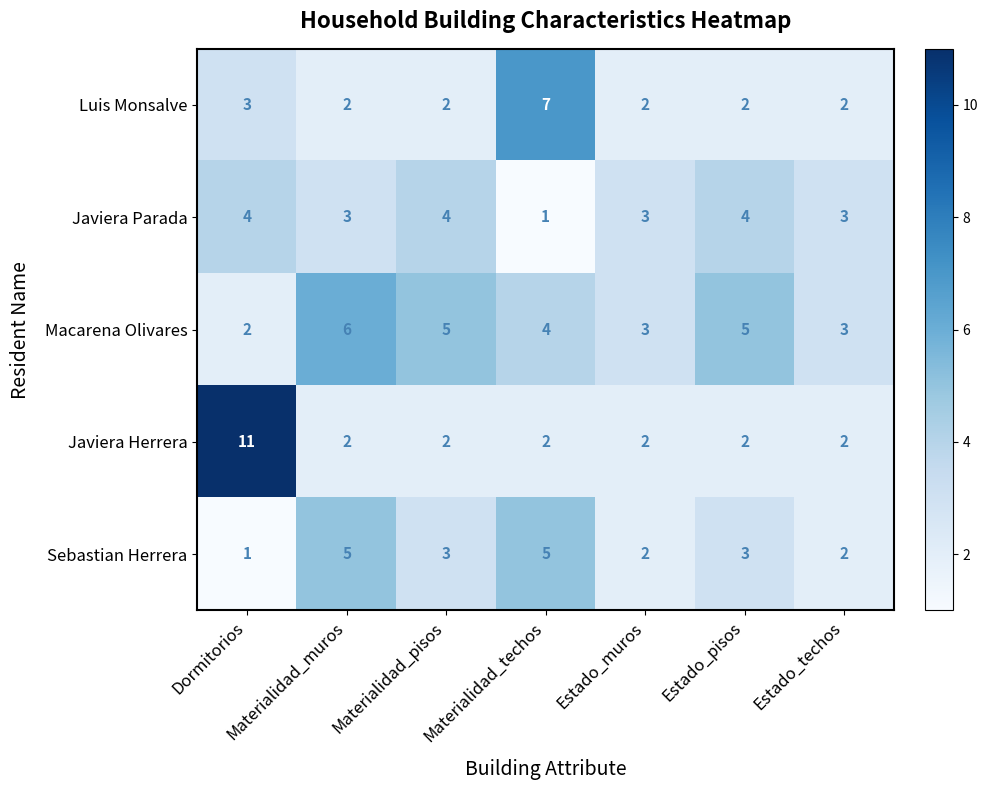

What is the maximum value for Sebastian Herrera?

5